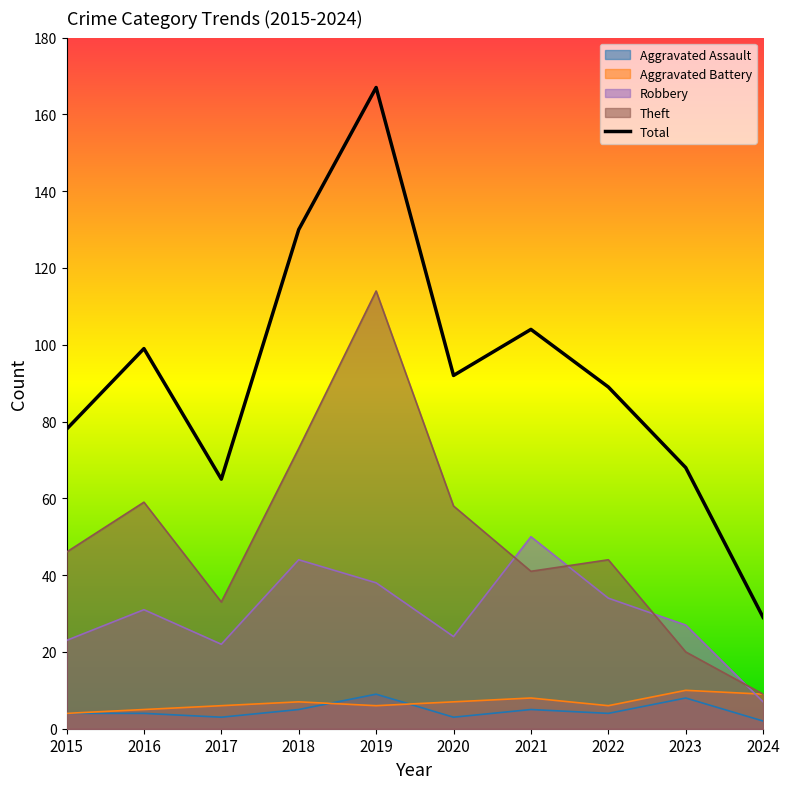

The value at 2022 is 89. True or false?

True